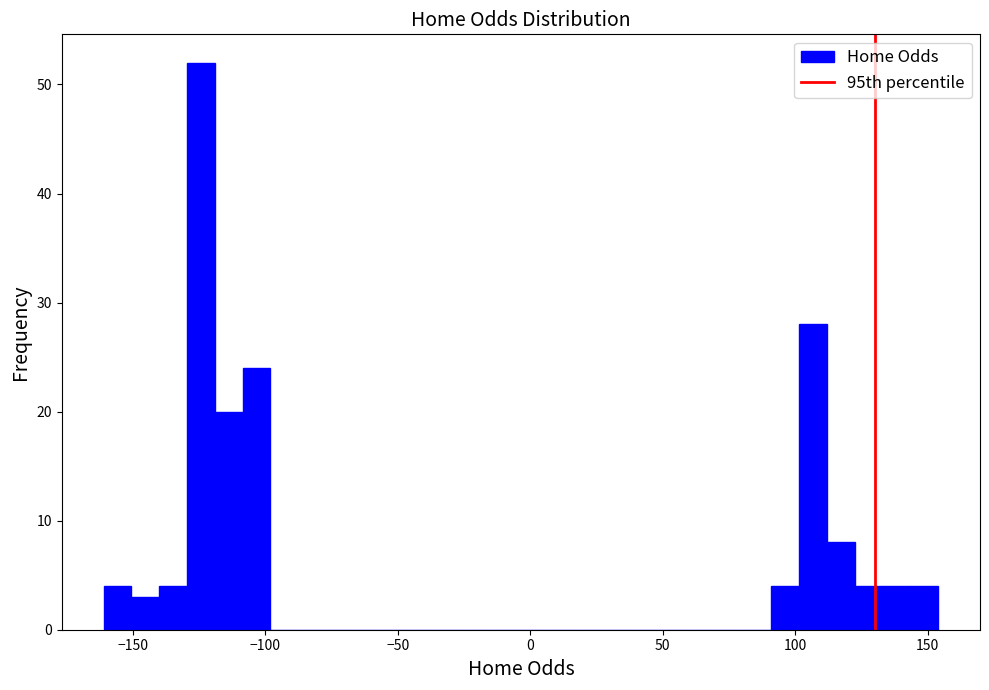

Read against the x-axis, roughly where is the centre of the tallest bar?

-125